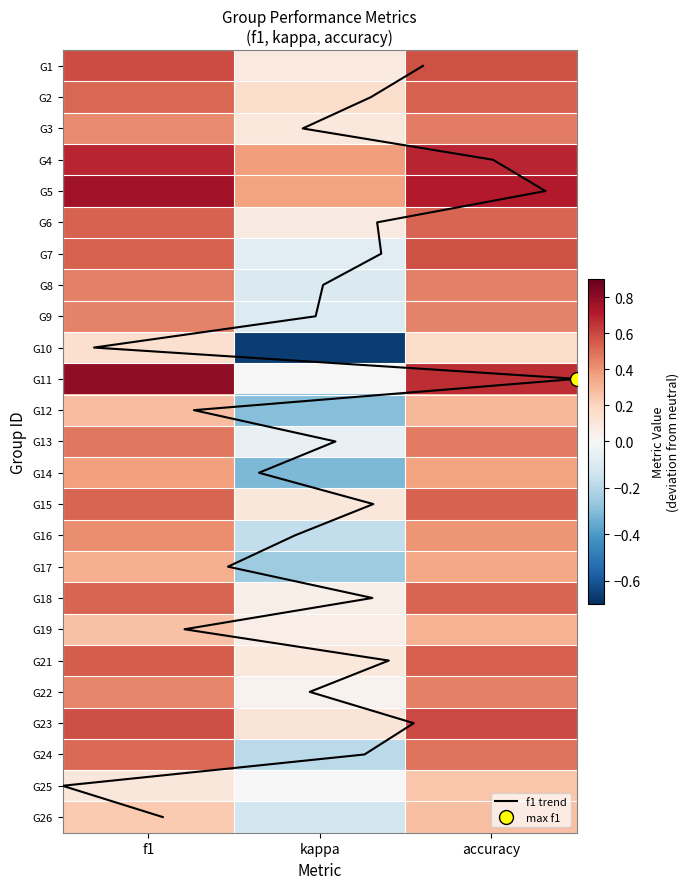

List the series in order of their peak value, lowest first.

10, 25, 26, 12, 19, 17, 14, 16, 8, 9, 22, 3, 13, 24, 18, 6, 2, 15, 21, 7, 1, 23, 4, 5, 11